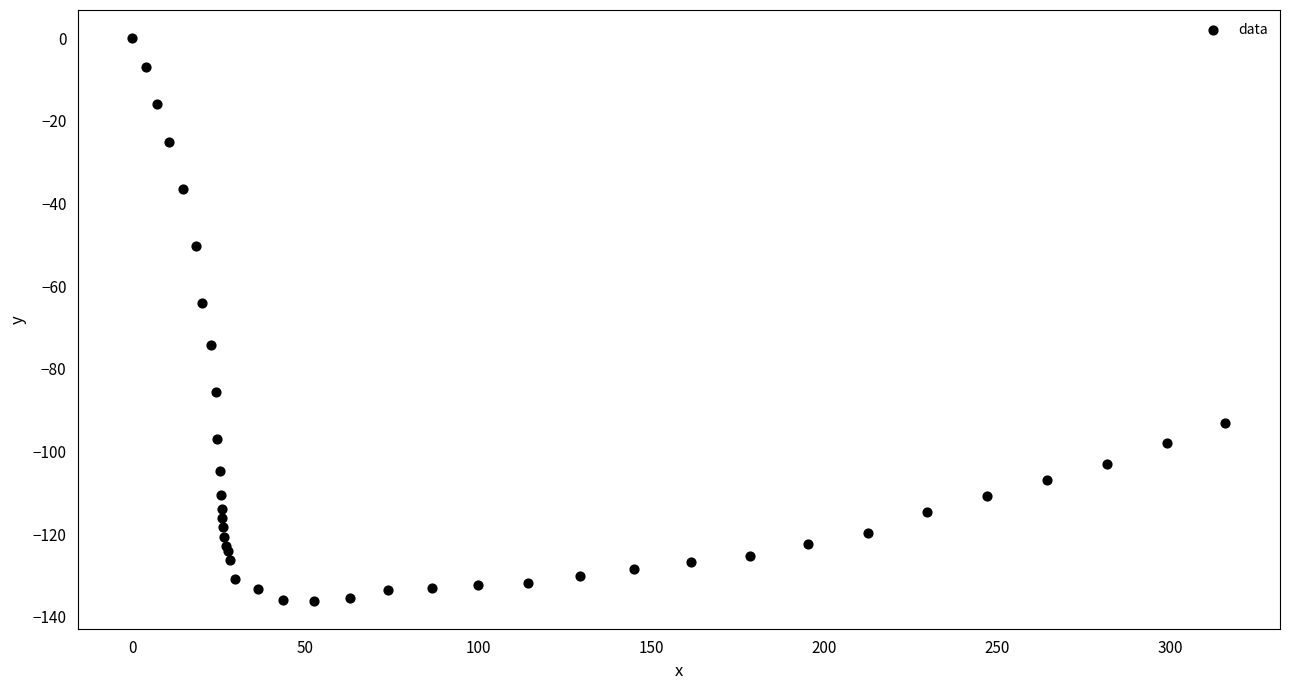

What Y value in the scatter plot is closest to -68?

-64.1